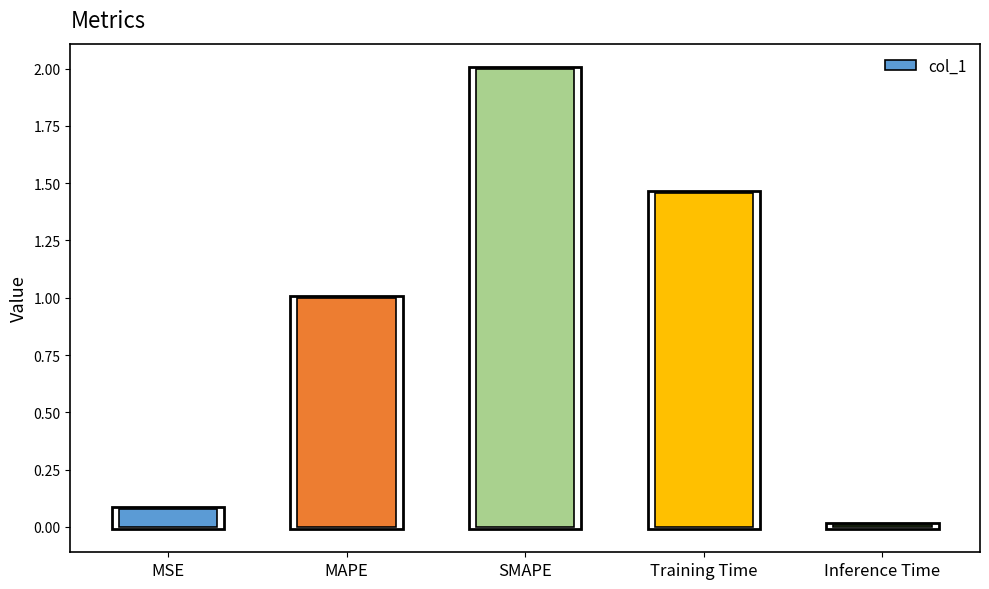

Rank the categories by value from lowest to highest.

Inference Time, MSE, MAPE, Training Time, SMAPE